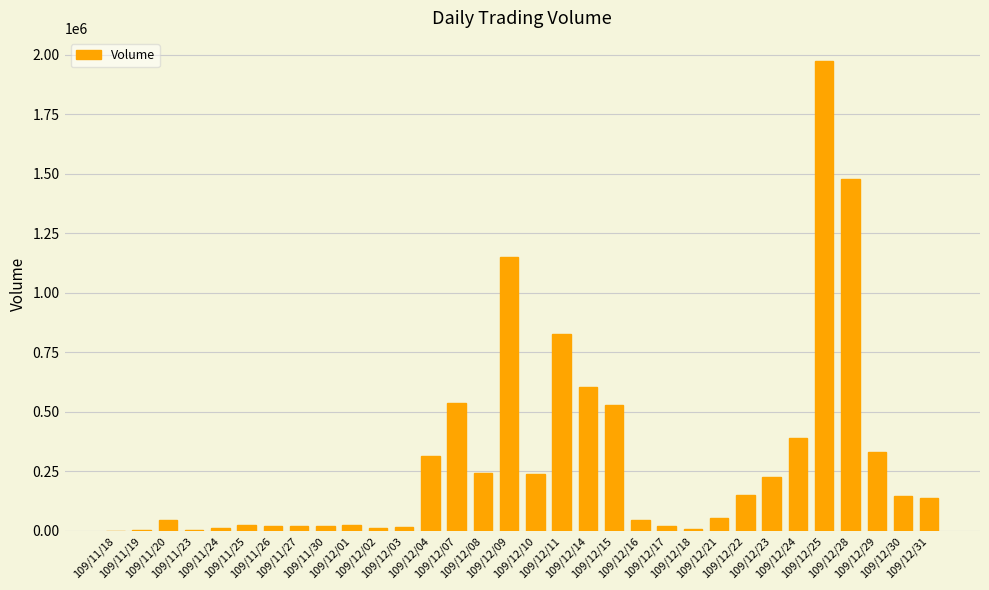

Are the bars grouped side by side (vs. stacked)?

No